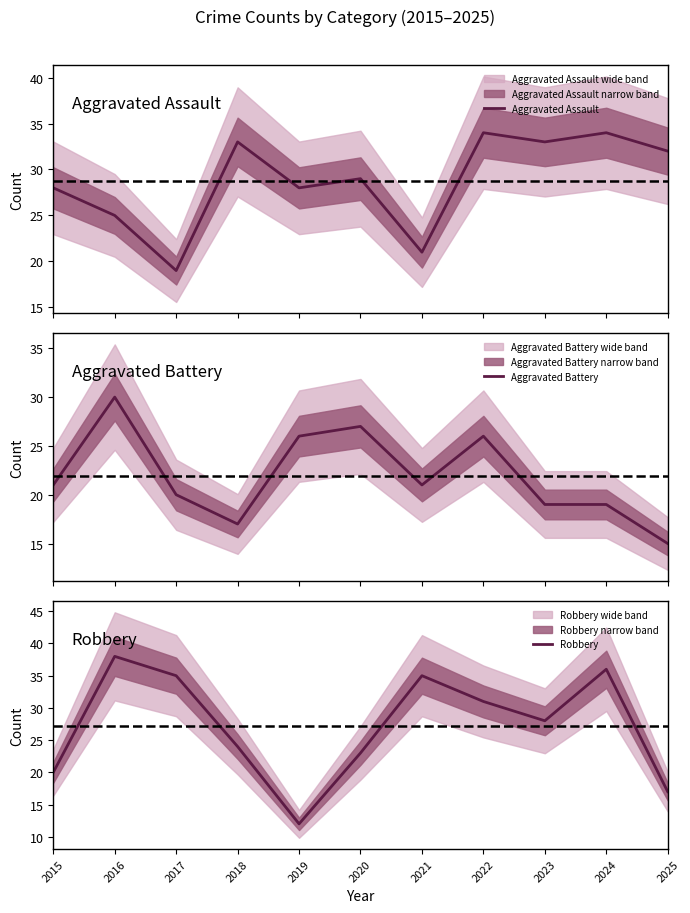

What is the sum of all Aggravated Assault values?

316